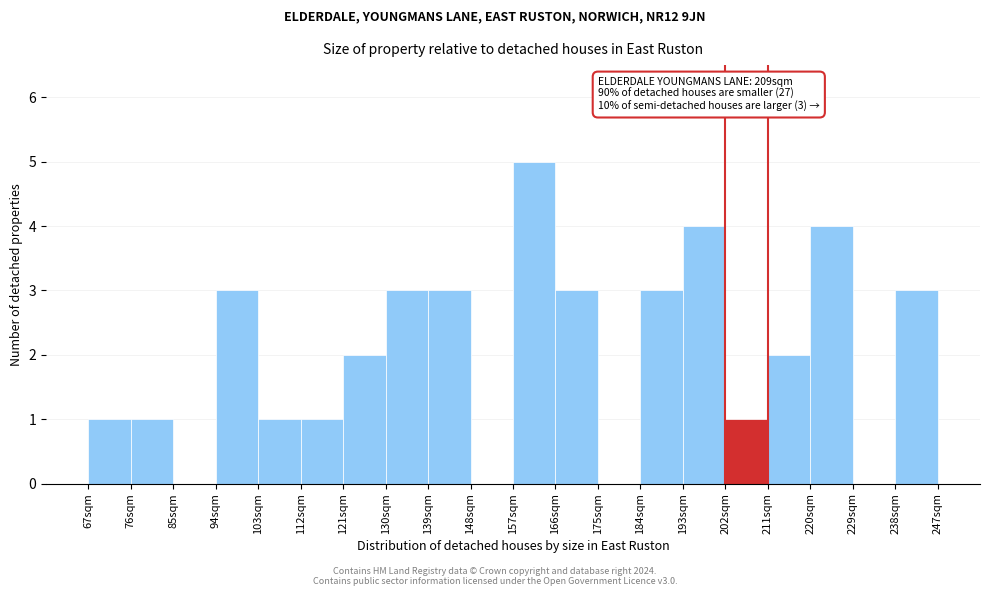

Which range on the x-axis has the tallest bar?

157 to 166